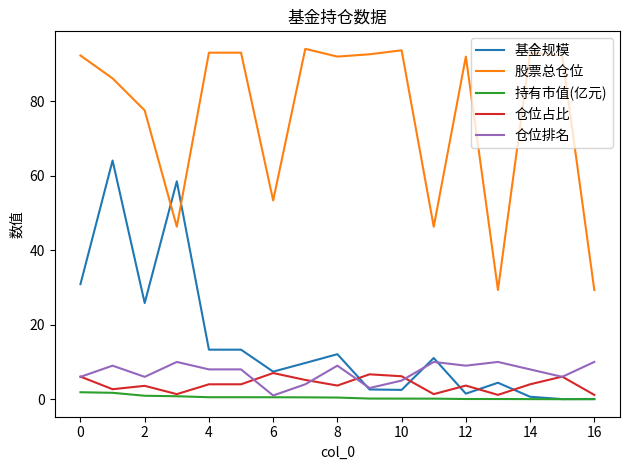

True or false: 基金规模 and 股票总仓位 cross at least once.

True